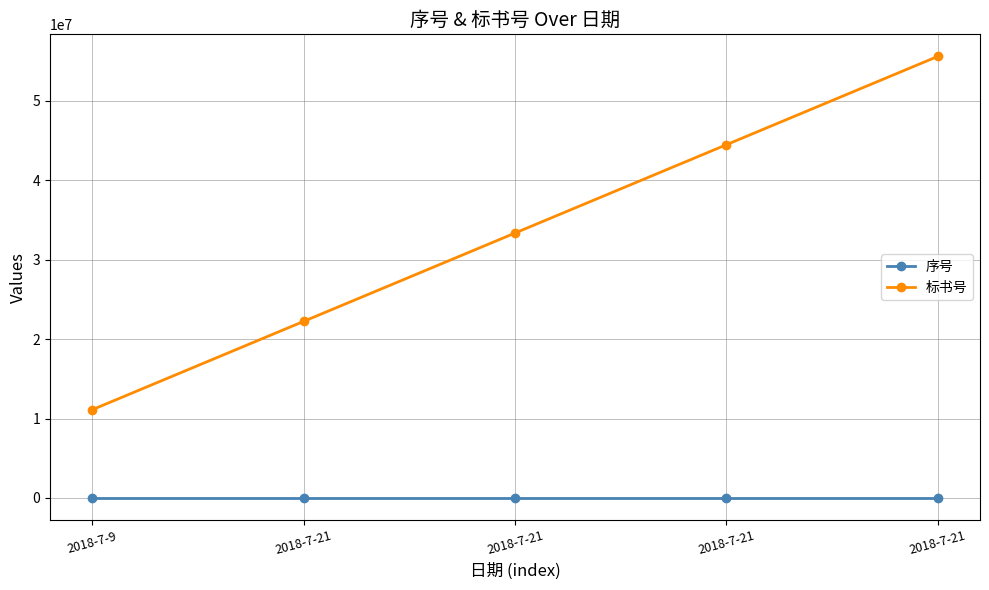

Count the number of data series in this chart.

2